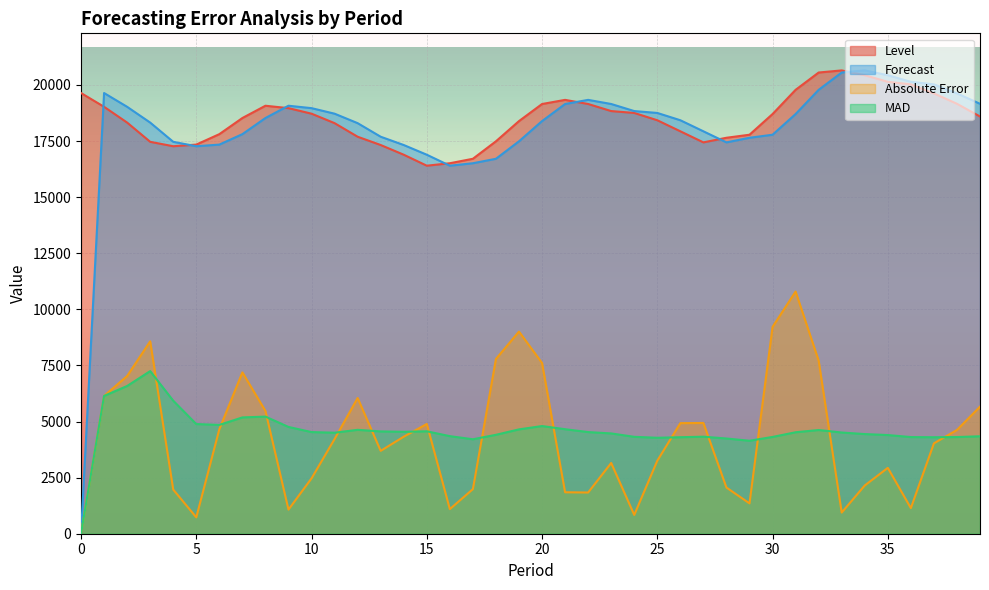

True or false: MAD and Forecast cross at least once.

False